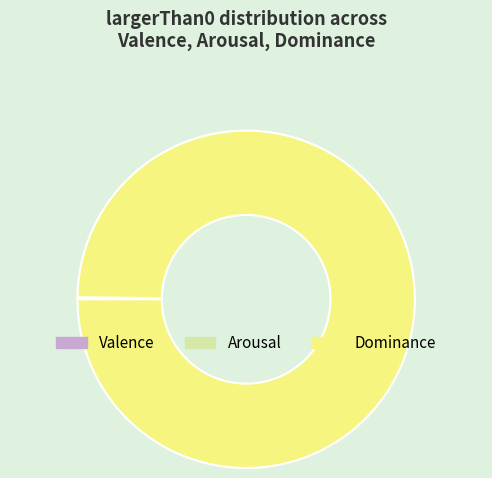

Is it true that Dominance is 100% of the pie?

True